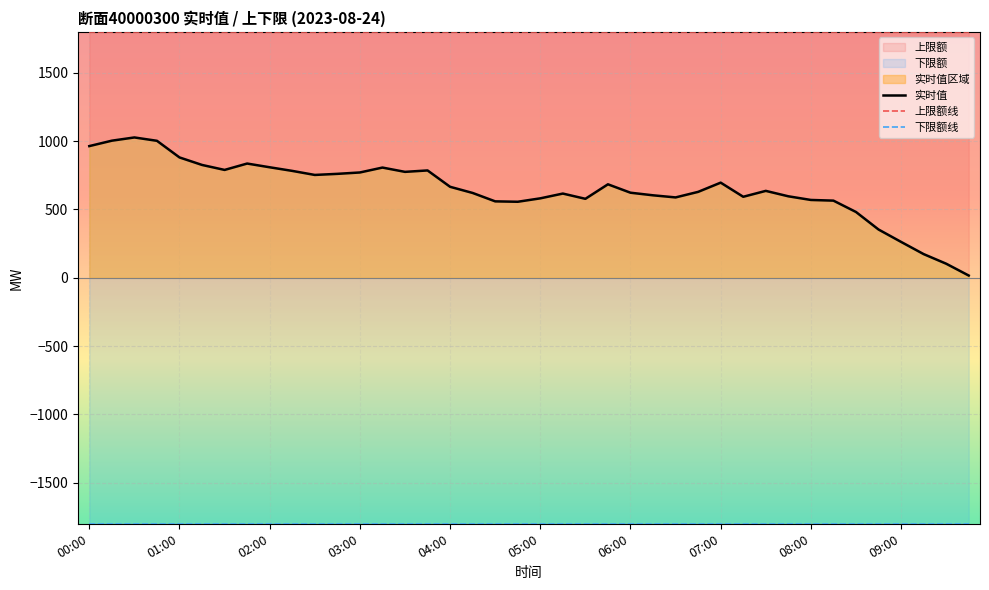

At how many categories does at least one series exceed 1340?

40